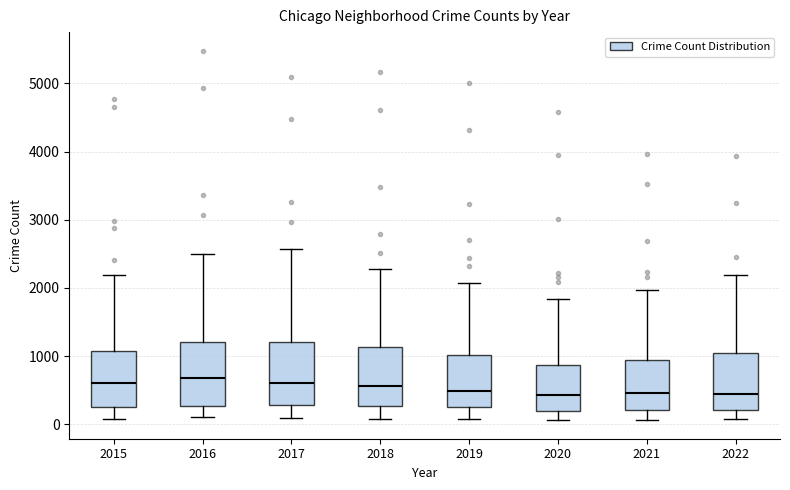

Reading left to right, read every box against the y-axis: the position of its median line, the range the box covers, and the ends of its whiskers. The values are not printed on the chart, so give them approximately, as read against the axis.

2015: median 600, box 300 to 1100, whiskers 100 to 2200
2016: median 700, box 300 to 1200, whiskers 100 to 2500
2017: median 600, box 300 to 1200, whiskers 100 to 2600
2018: median 600, box 300 to 1100, whiskers 100 to 2300
2019: median 500, box 300 to 1000, whiskers 100 to 2100
2020: median 400, box 200 to 900, whiskers 100 to 1800
2021: median 500, box 200 to 1000, whiskers 100 to 2000
2022: median 400, box 200 to 1000, whiskers 100 to 2200